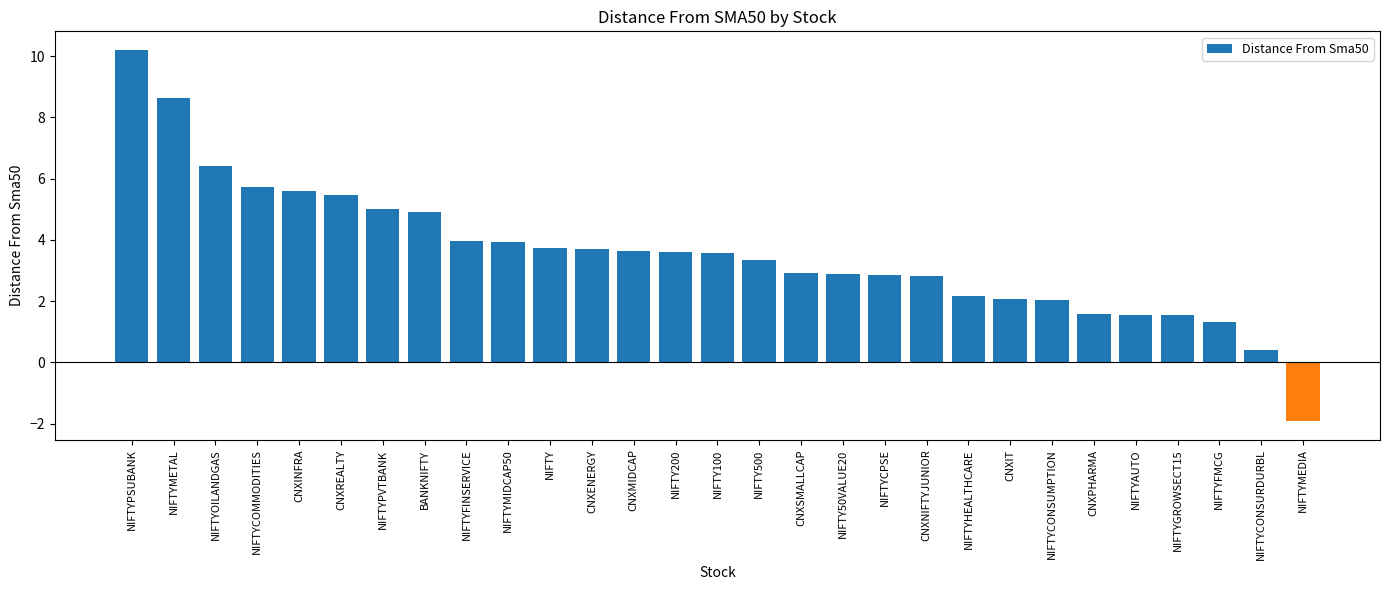

Which category has the highest value across all series?

NIFTYPSUBANK